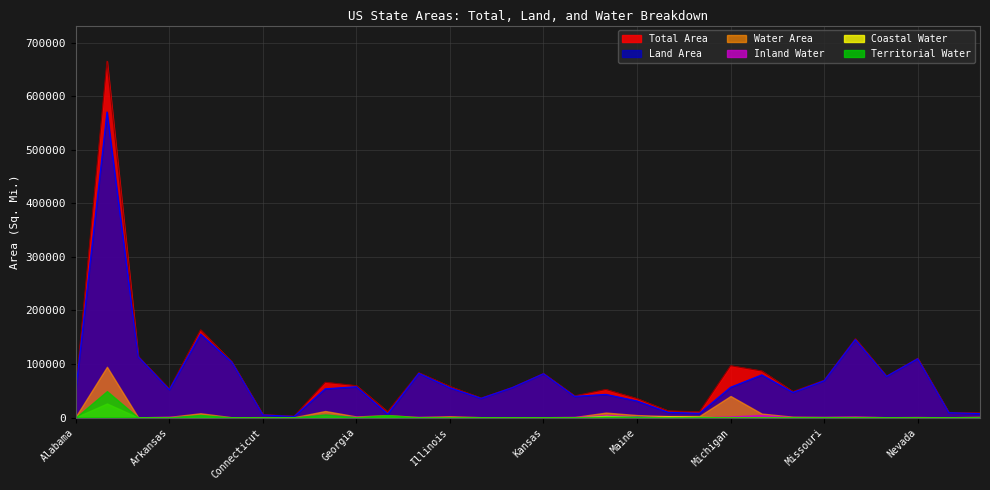

How many lines are shown in the chart?

6